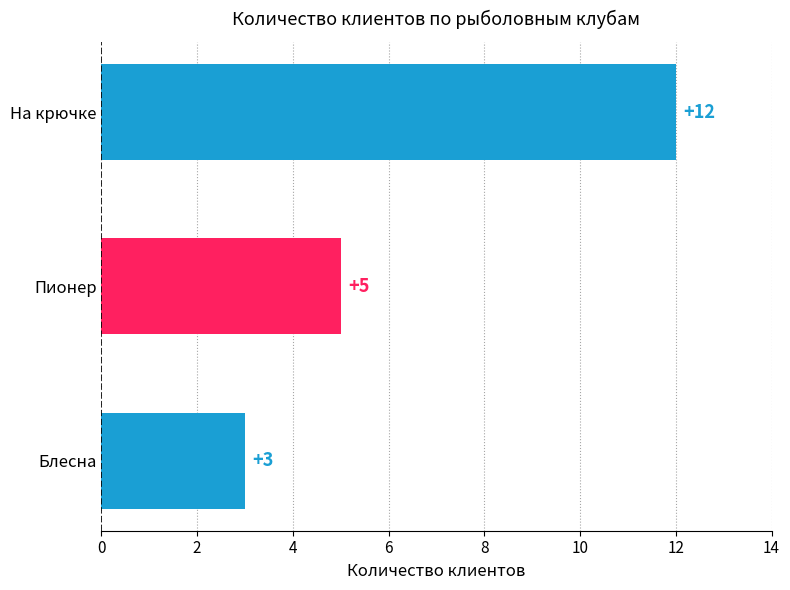

Count the values in the range 3 to 12.

3